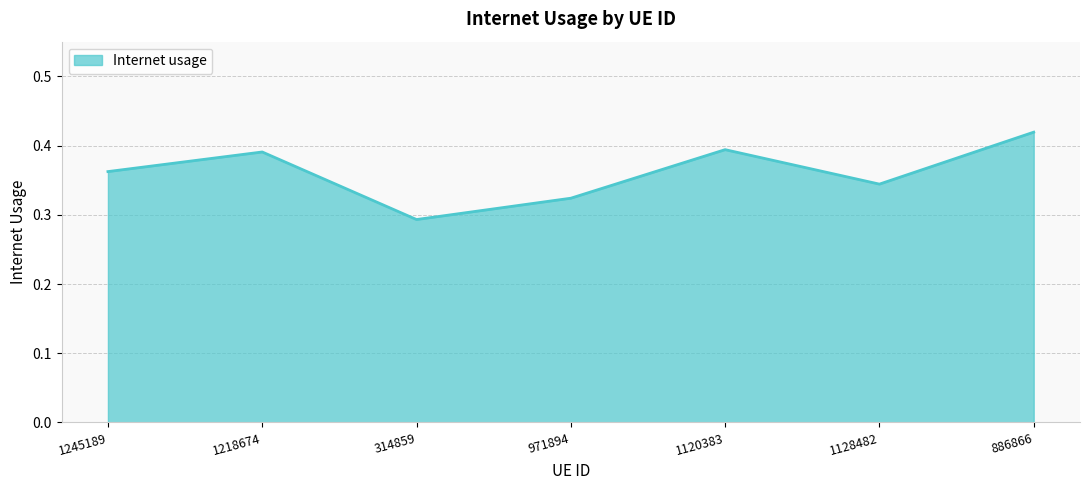

Where is the first local maximum?

1218674